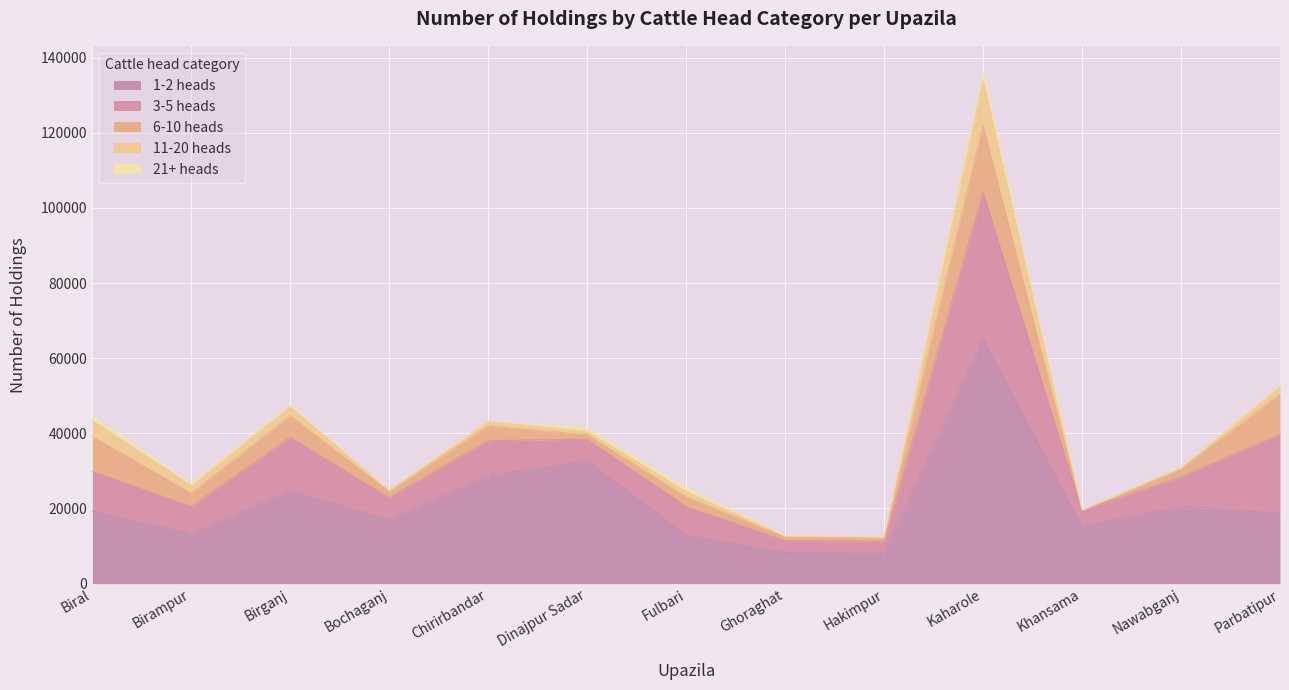

Where do 1-2 heads and 3-5 heads first cross each other?

Nawabganj and Parbatipur